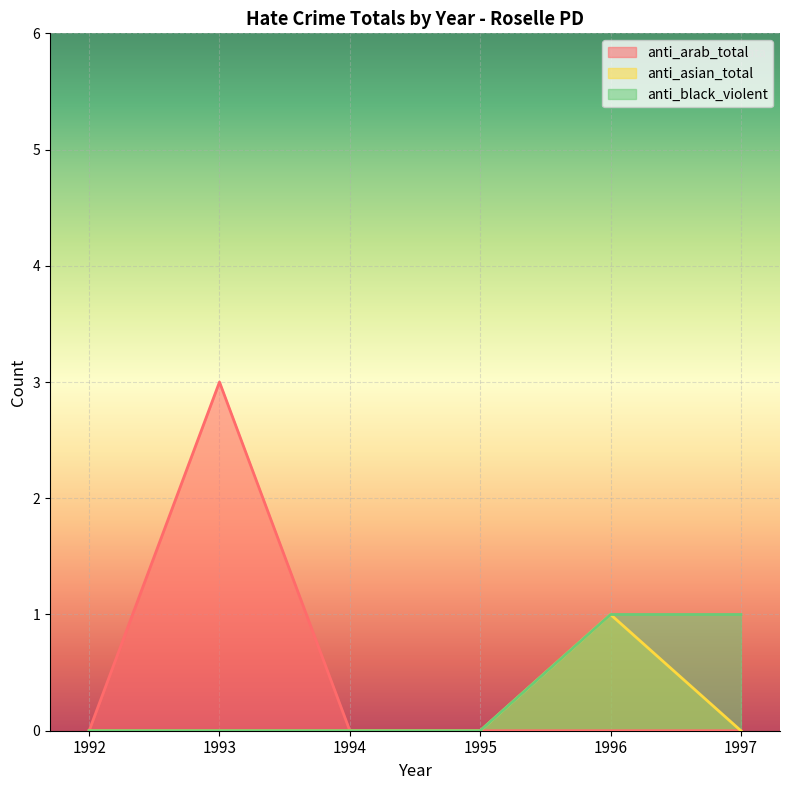

True or false: anti_black_violent and anti_asian_total intersect in this chart.

False